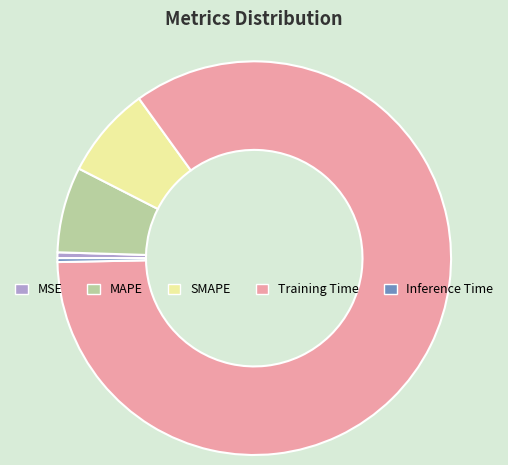

Is it true that SMAPE is 8% of the pie?

True